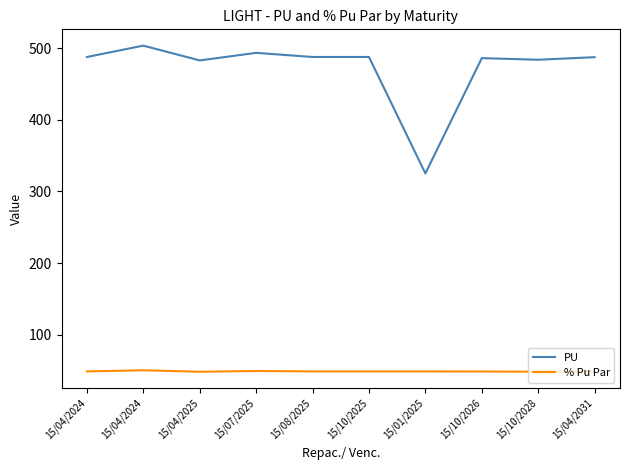

How many lines are shown in the chart?

2